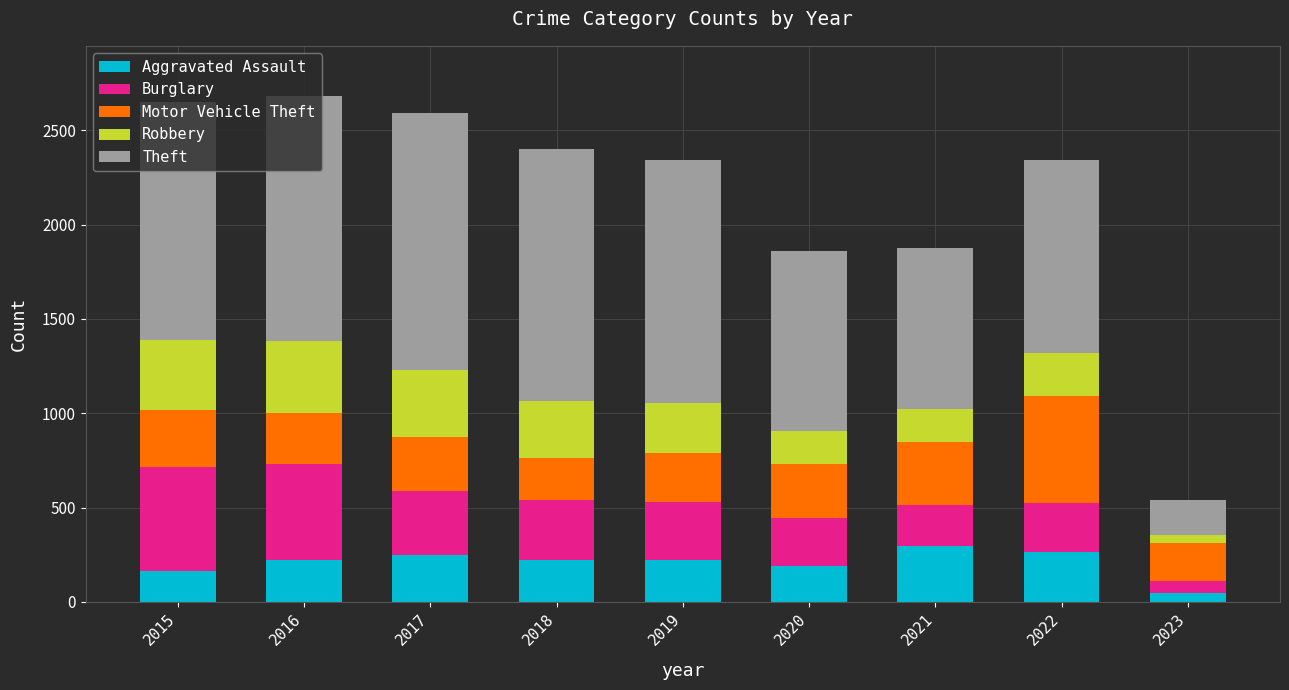

What is the highest value of the Aggravated Assault series?

295